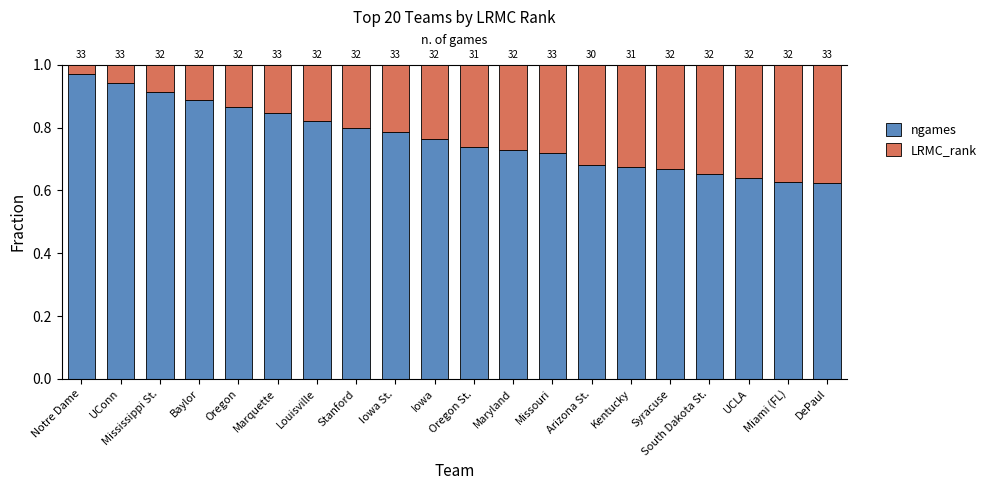

How many bars are there in total?

20